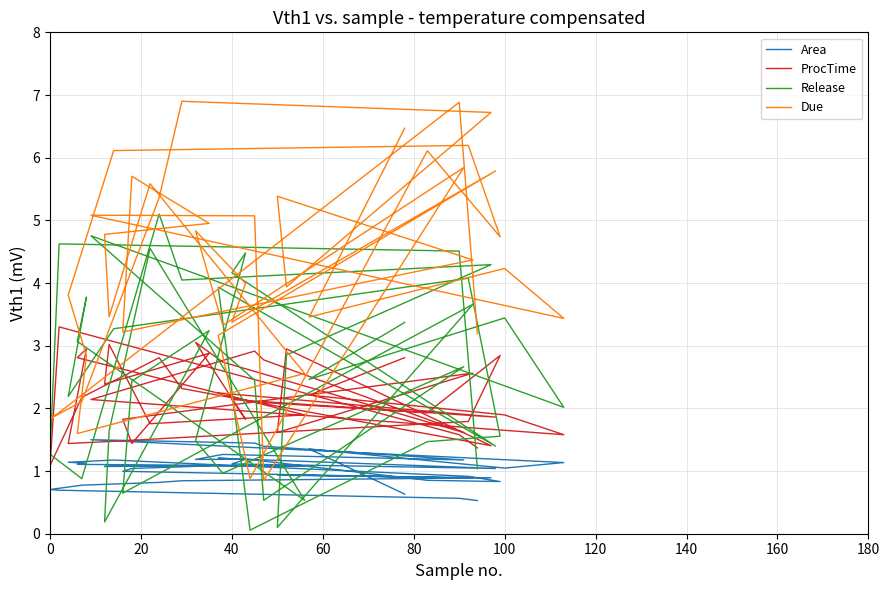

Does the chart display data point markers on the line(s)?

No